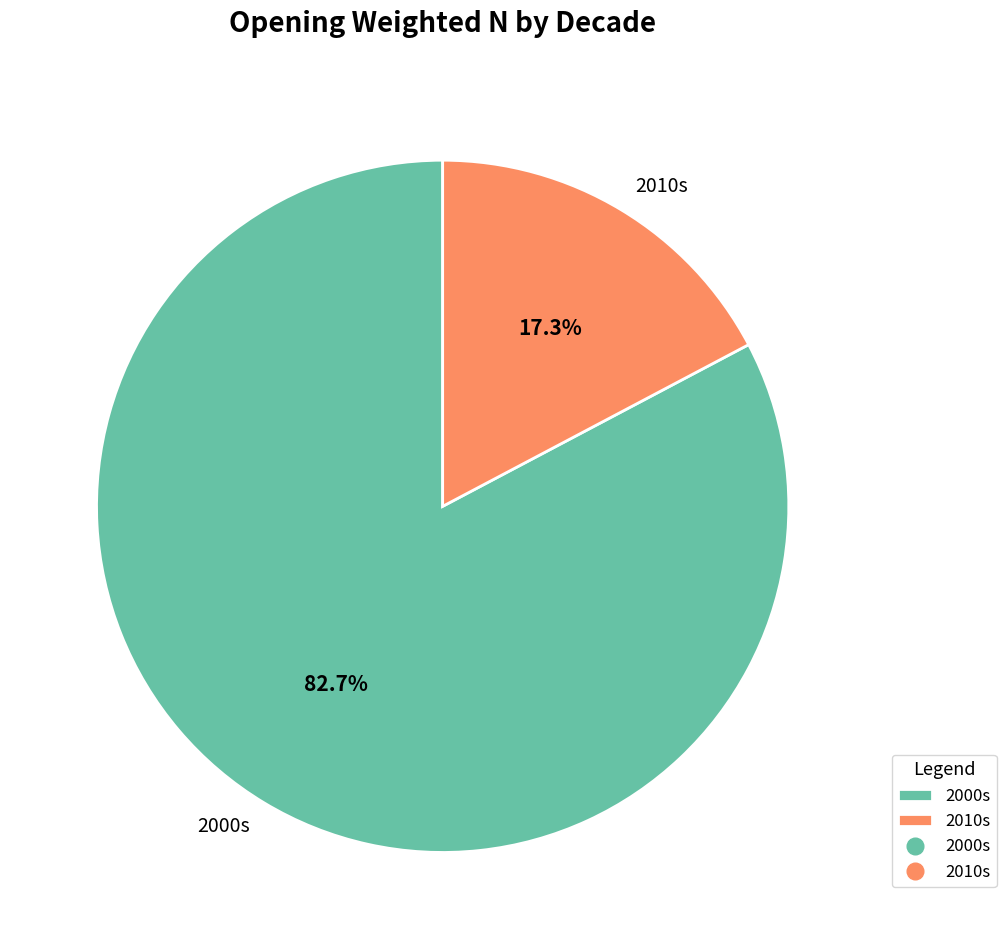

Rank the categories by value from highest to lowest.

2000s, 2010s